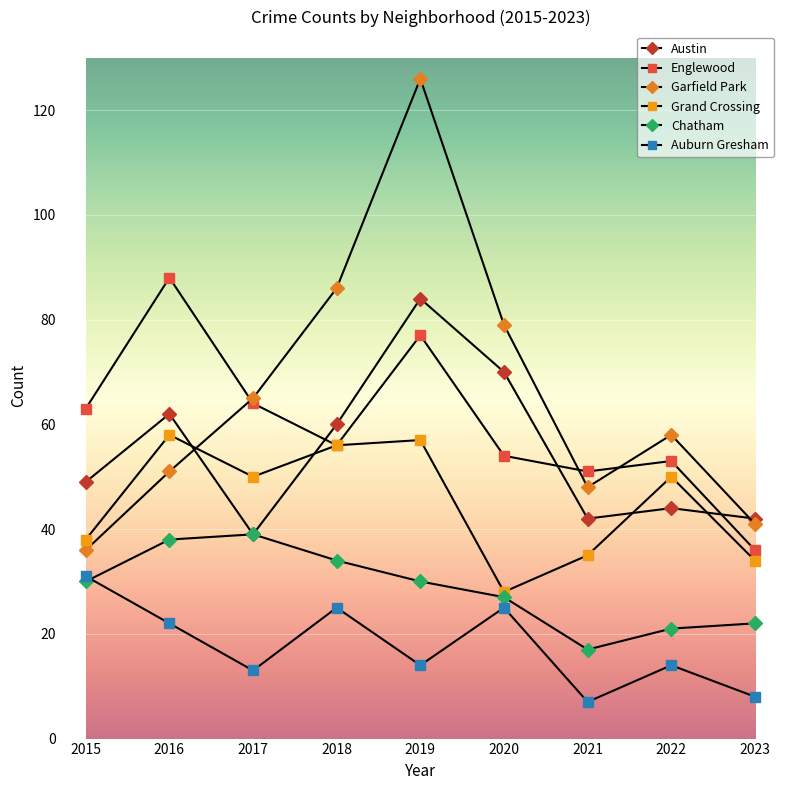

Between 2023 and 2017, which is larger?

2023